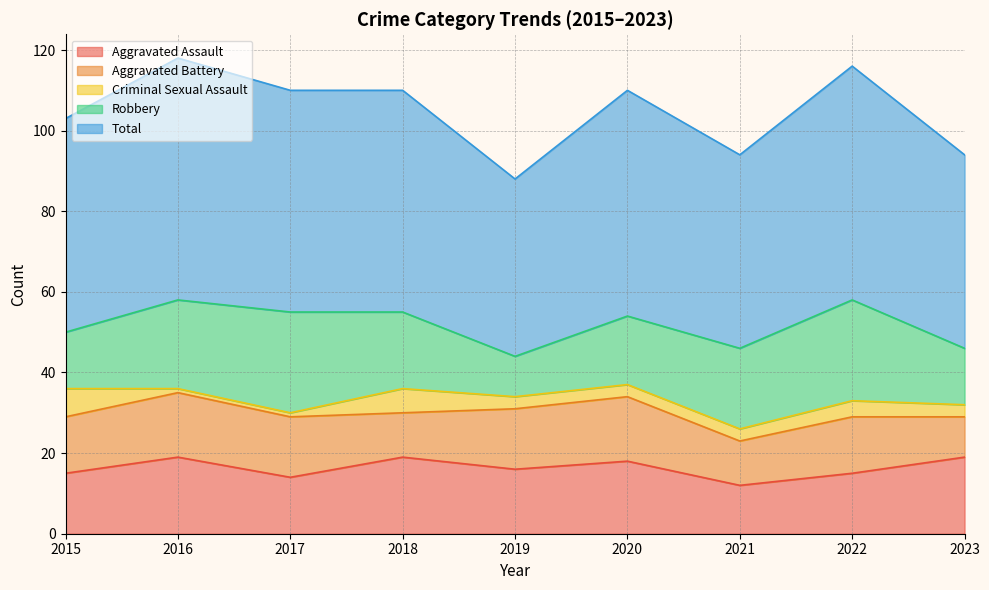

What is the total value across all series at 2017?

110